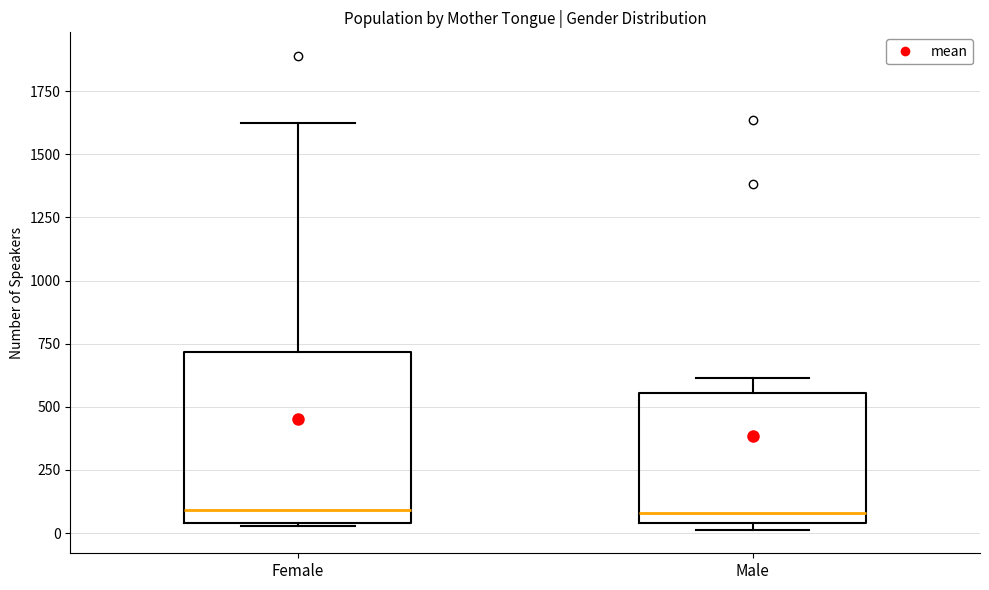

Where does the upper whisker of the box for Male end on the y-axis? The values are not printed on the chart, so give them approximately, as read against the axis.

600